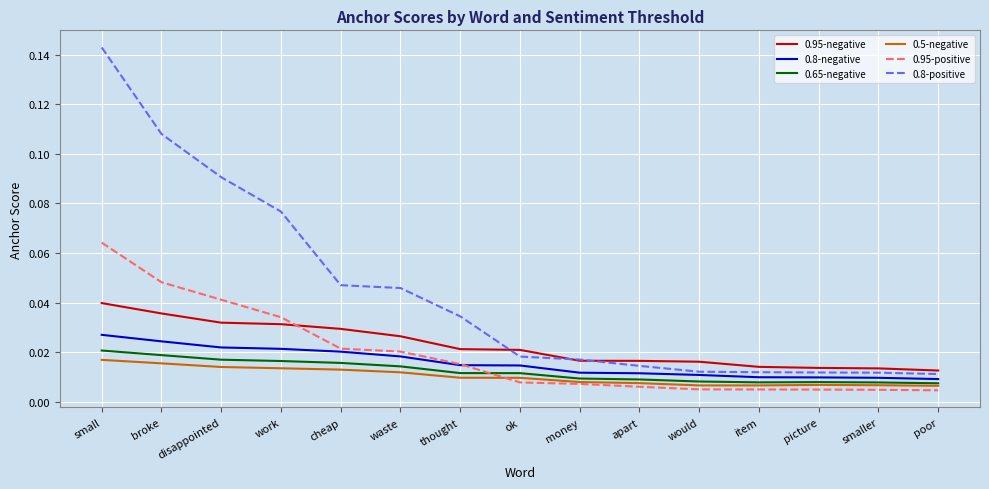

Which series has the largest total across all categories?

0.8-positive